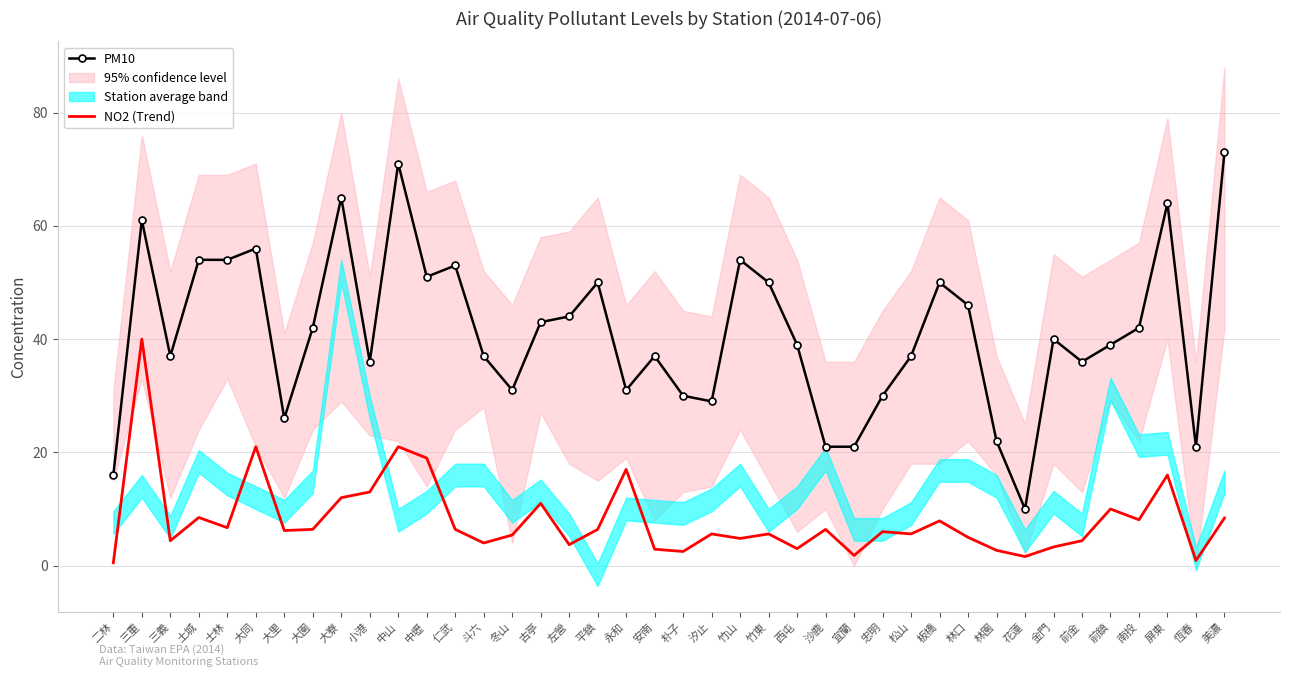

The PM10 series shows 16.0 at 二林. True or false?

True